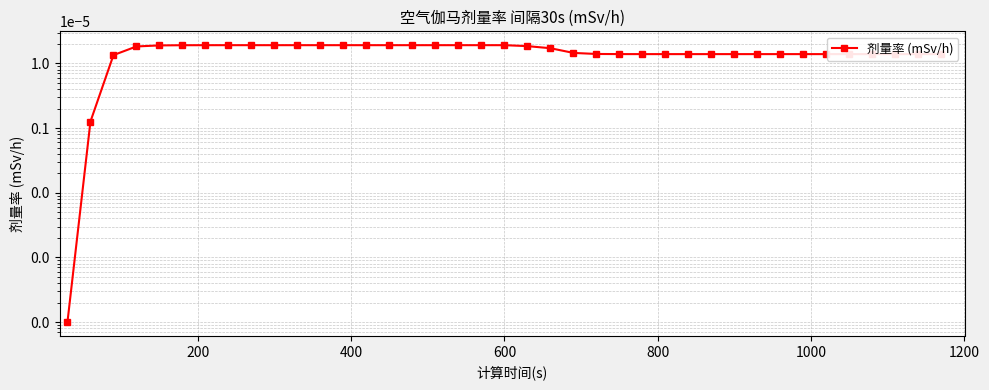

True or false: there are more than 0 points higher than both neighbors.

False